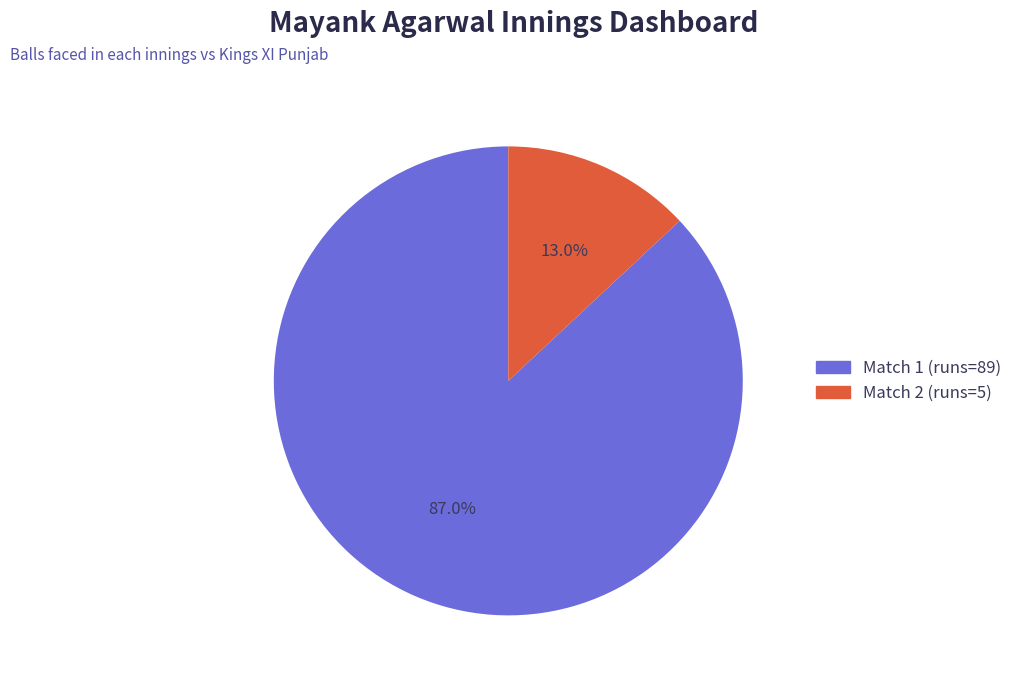

Is there a majority slice in this chart?

Yes